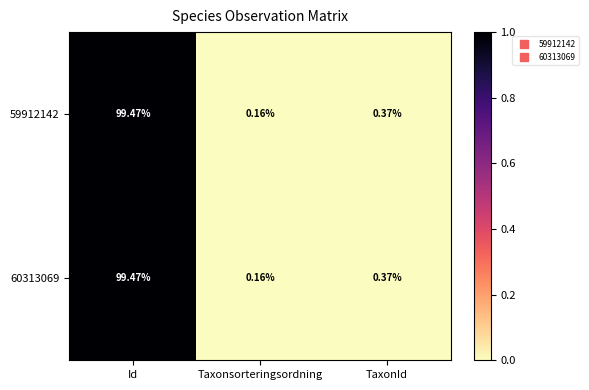

Which label corresponds to the smallest value in the chart?

Taxonsorteringsordning